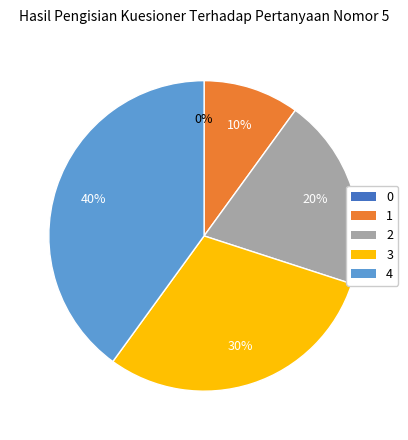

To the nearest percent, what is the average slice percentage?

20%